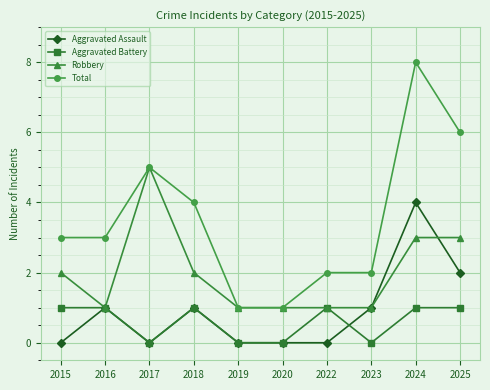

What is the value of the Total point at the 8th from the left?

2